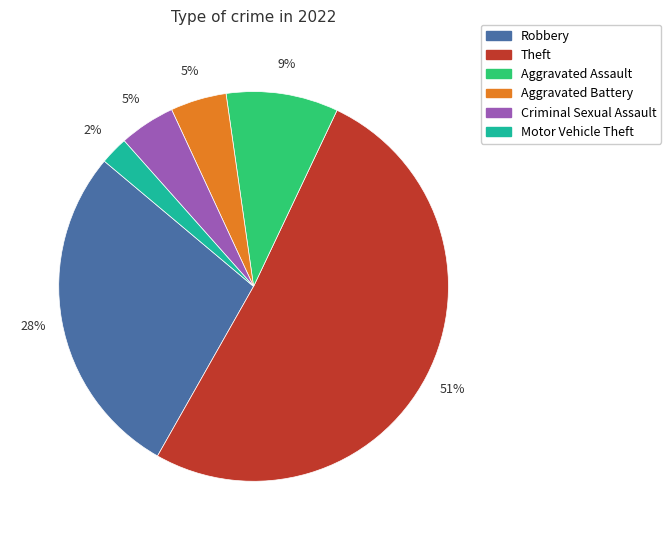

To the nearest percent, what portion does Criminal Sexual Assault represent?

5%